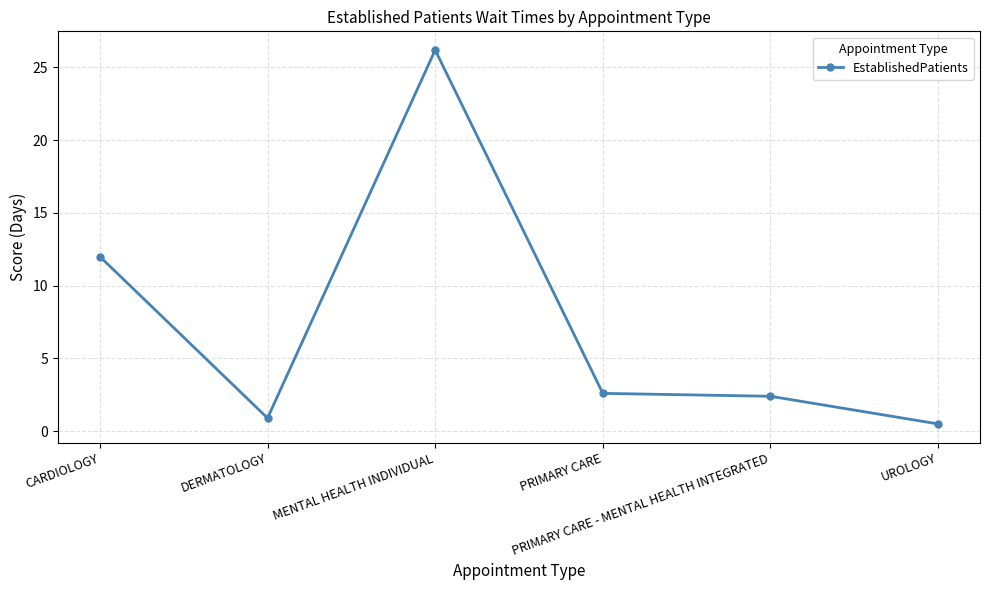

What is the label of the 1st point from the left?

CARDIOLOGY